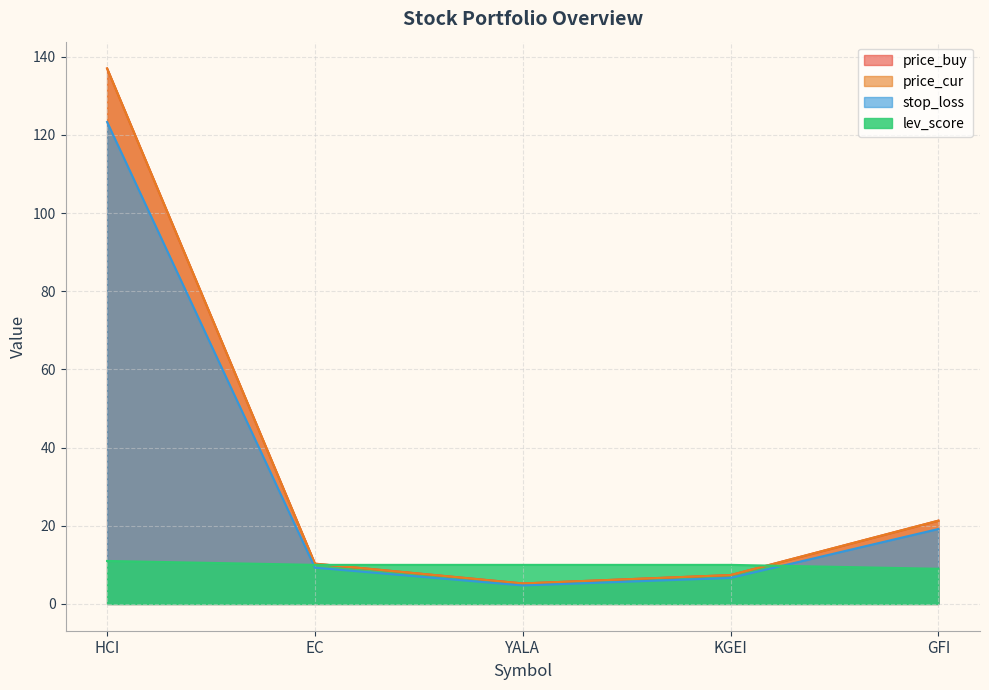

Which series changed the most between EC and YALA?

price_cur